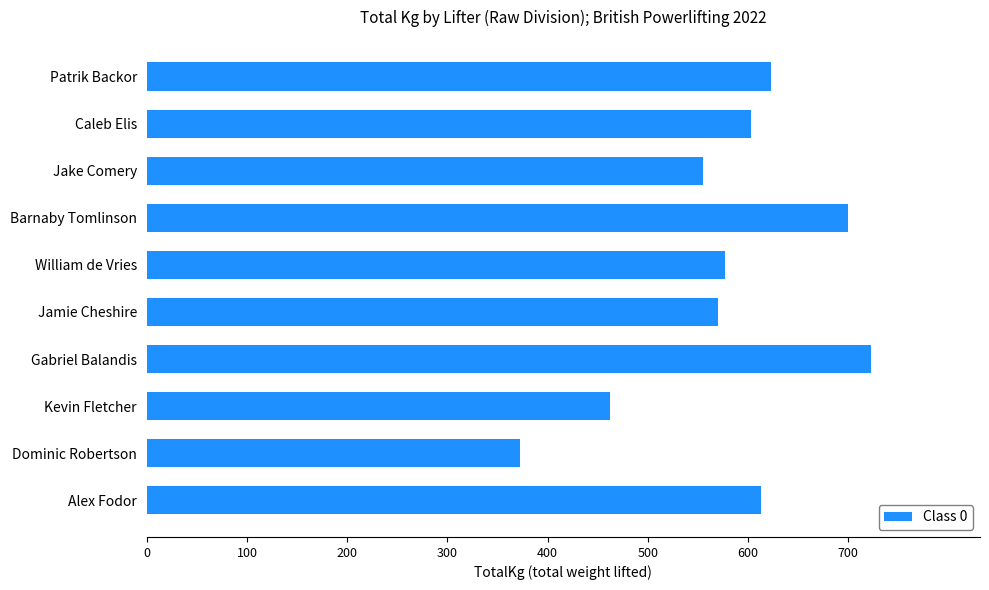

What is the label of the 8th bar from the bottom?

Jake Comery